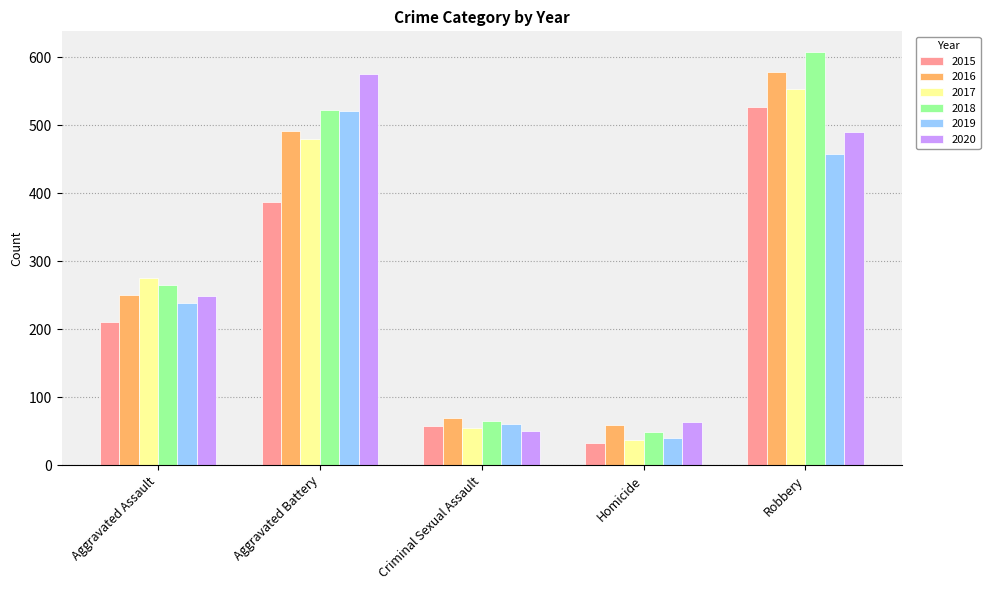

Reading right to left, extract all data points from this chart.

2015: 527	32	58	387	210
2016: 579	59	69	492	250
2017: 553	37	55	480	276
2018: 608	49	65	522	265
2019: 458	40	60	521	238
2020: 491	63	51	575	249